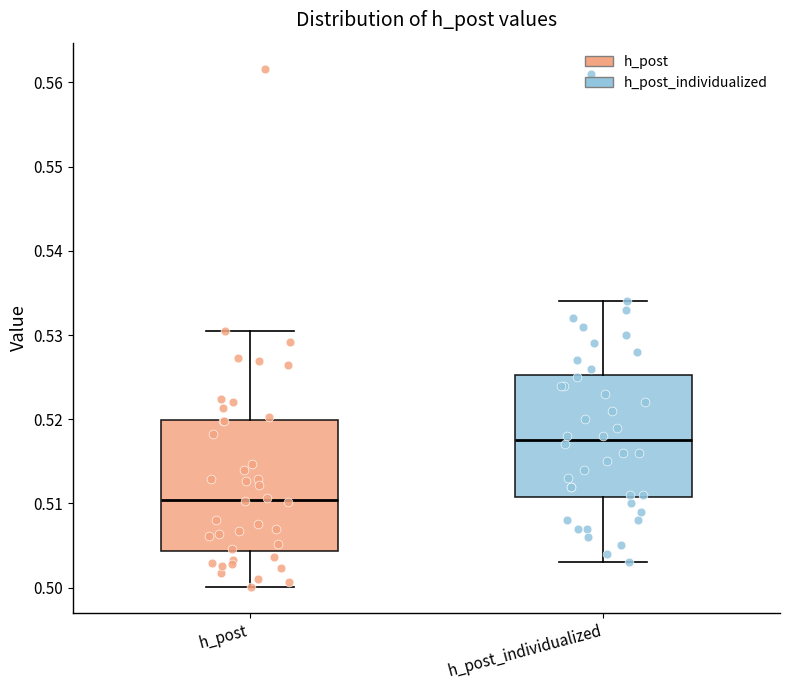

Where is the lower edge of the box for h_post on the y-axis? The values are not printed on the chart, so give them approximately, as read against the axis.

0.504